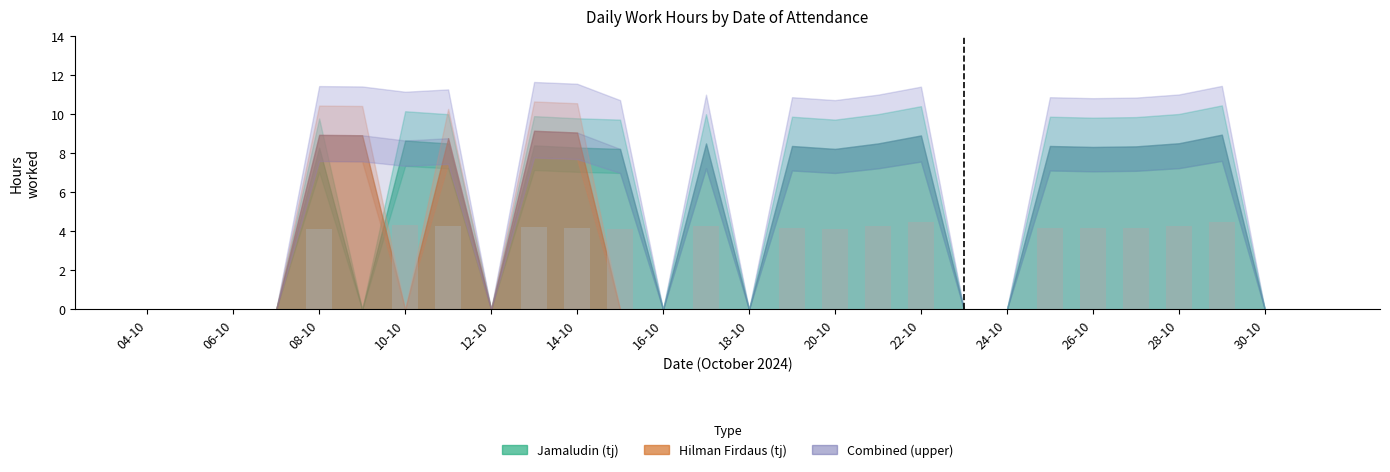

What is the sum of all values?

67.8